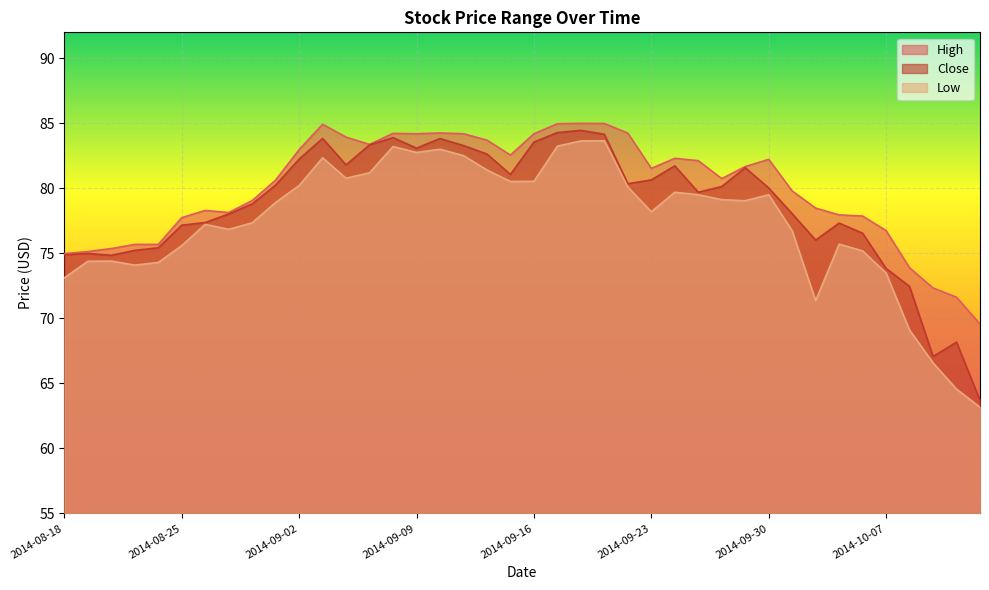

How many lines are shown in the chart?

3